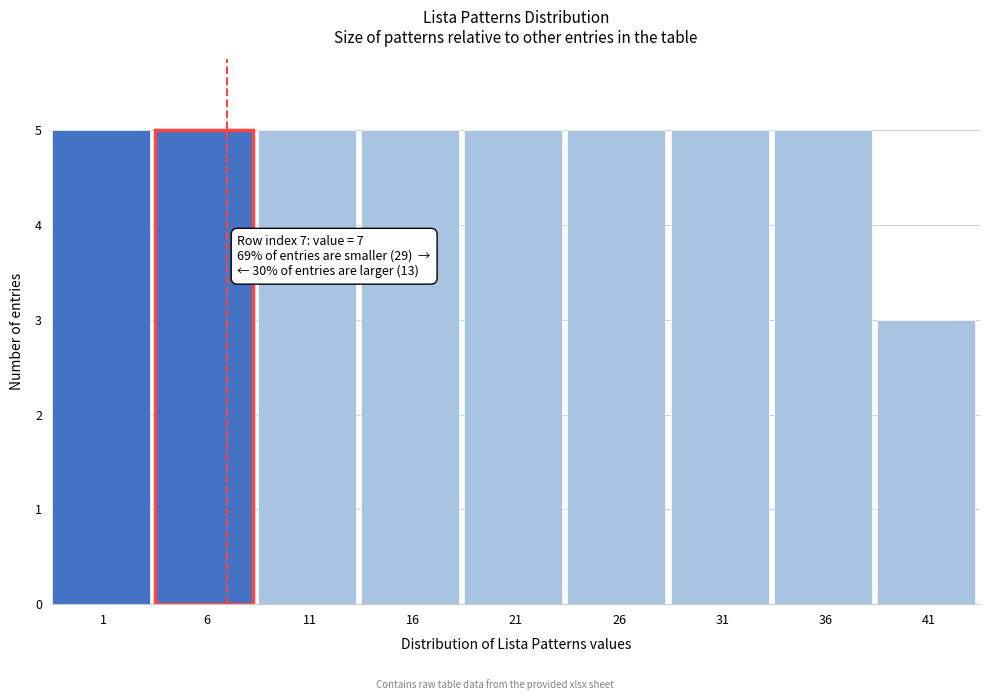

Reading left to right, list all the values displayed in this chart.

1=5	6=5	11=5	16=5	21=5	26=5	31=5	36=5	41=3